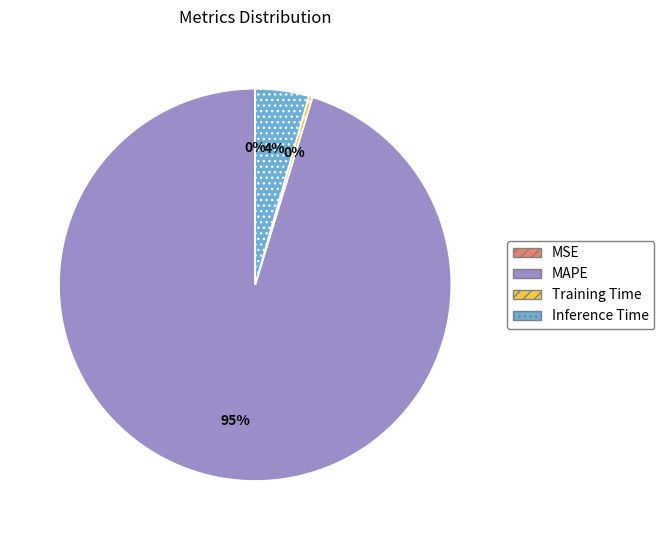

Which slice represents more than half of the pie?

MAPE